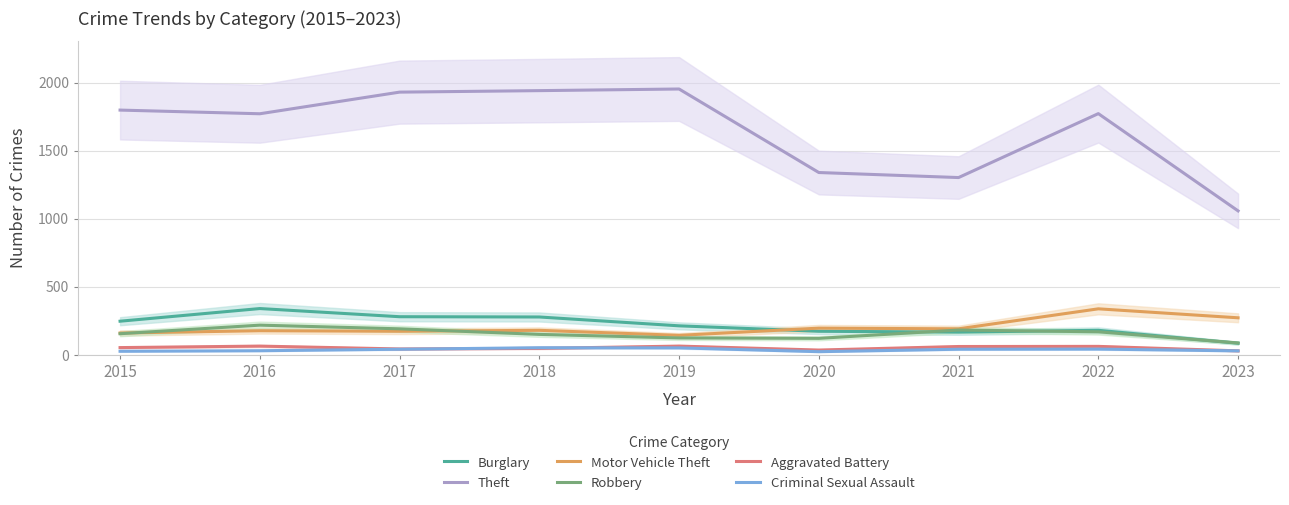

What is the difference between the second highest and second lowest values in the Criminal Sexual Assault series?

25